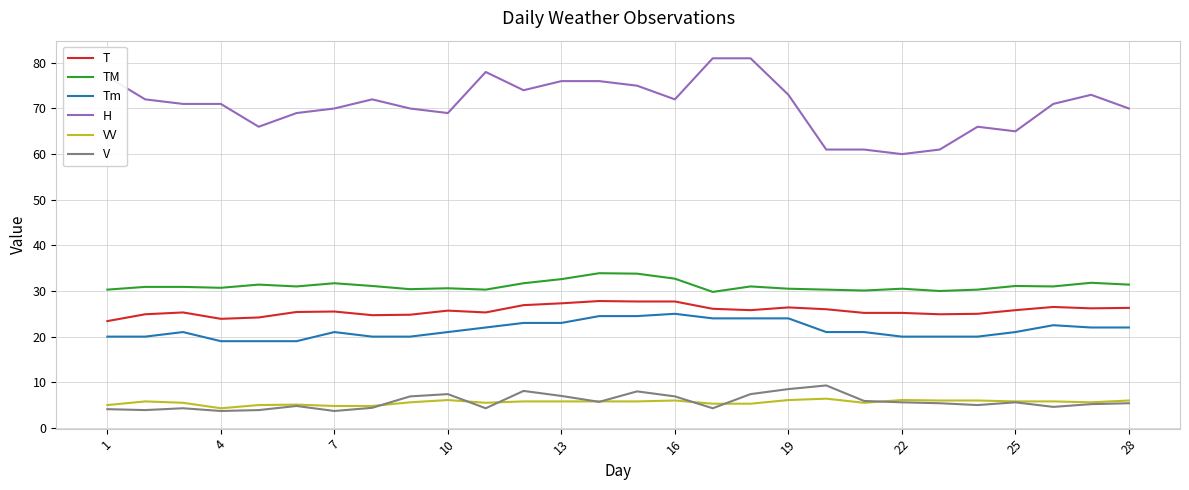

True or false: V and T intersect in this chart.

False